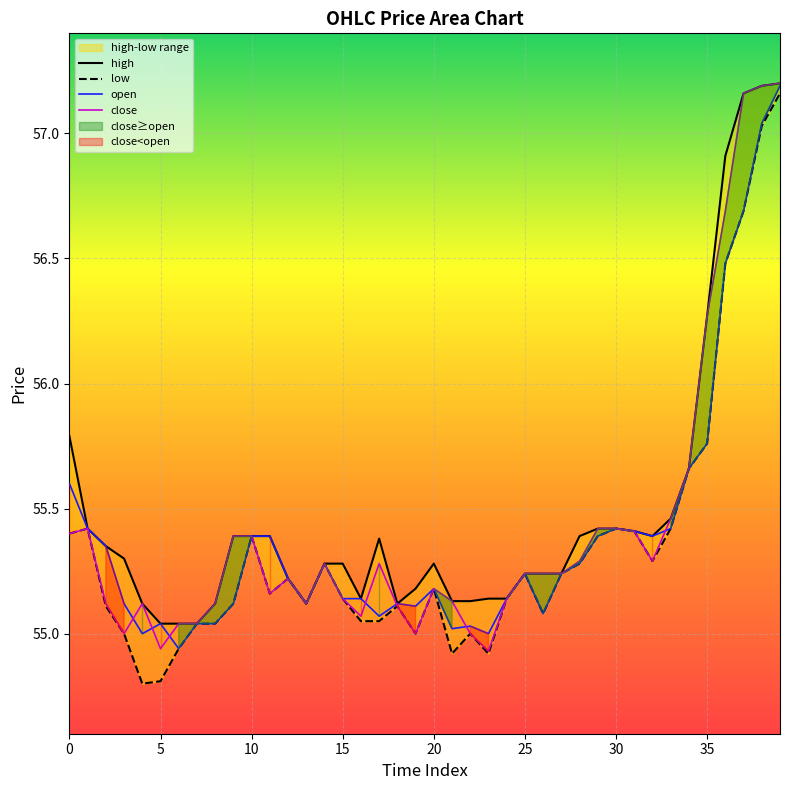

What is the label of the 25th point from the right?

15